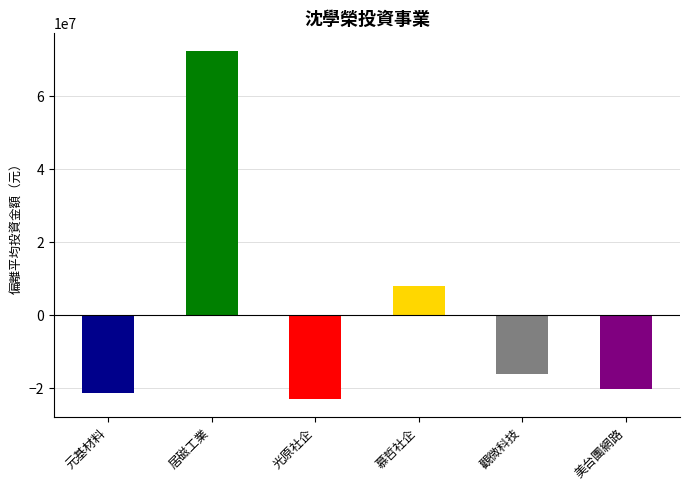

The value at 慕哲社企 is 7950000. True or false?

True